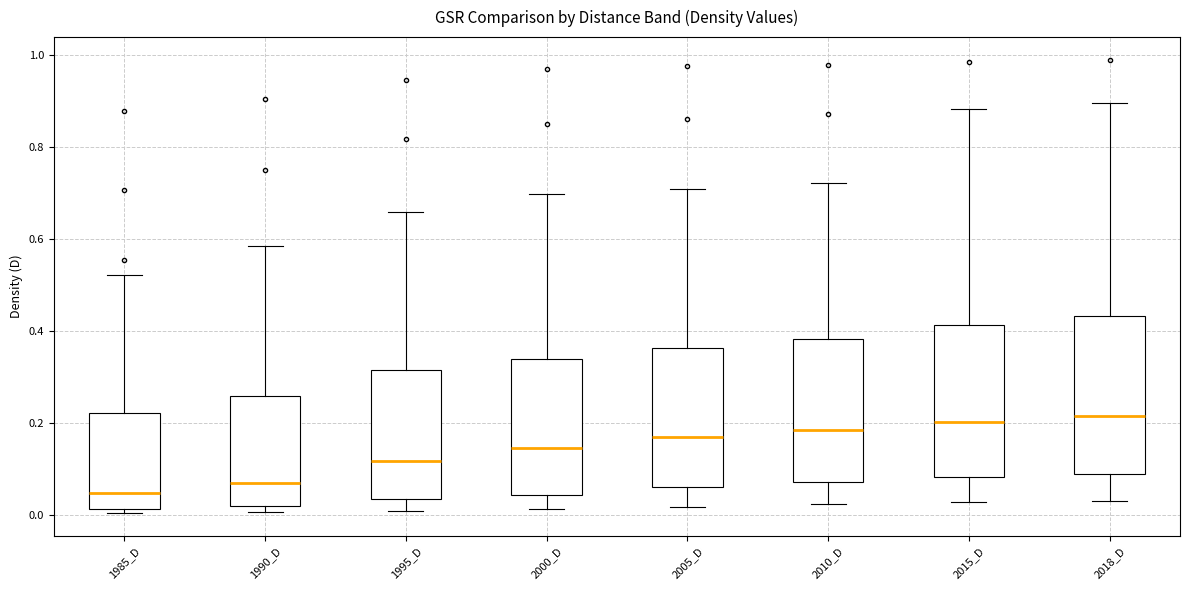

Where does the lower whisker of the box for 2010_D end on the y-axis? The values are not printed on the chart, so give them approximately, as read against the axis.

0.02